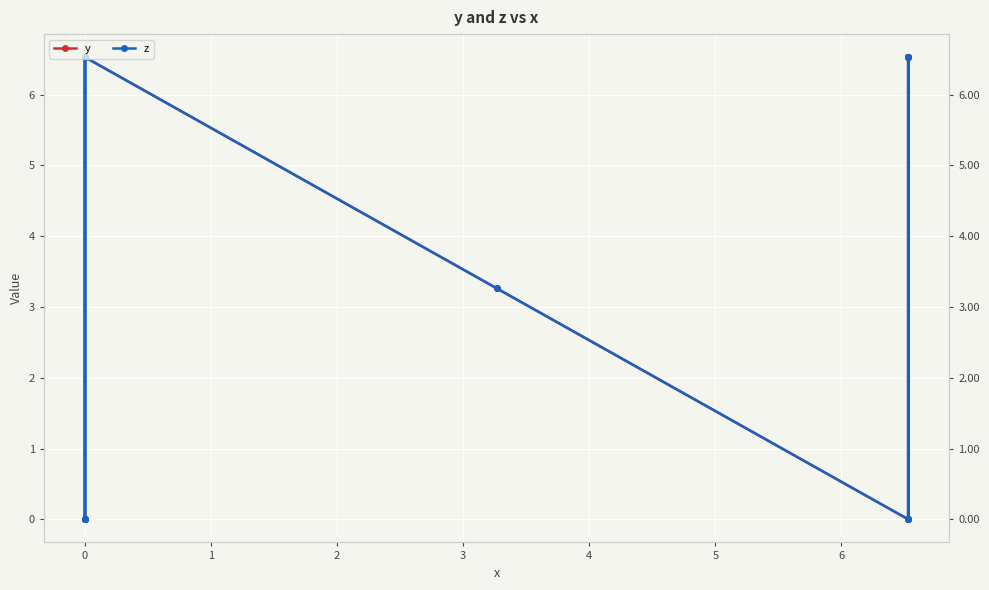

How many values in y are above zero?

5